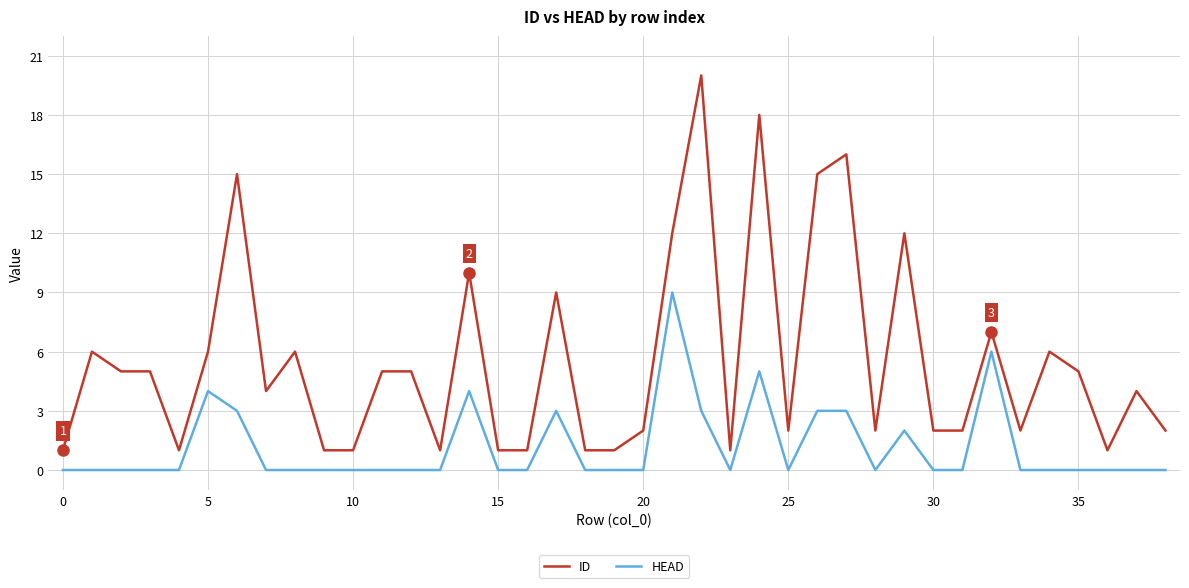

What is the difference between the maximum and minimum values in the ID series?

19